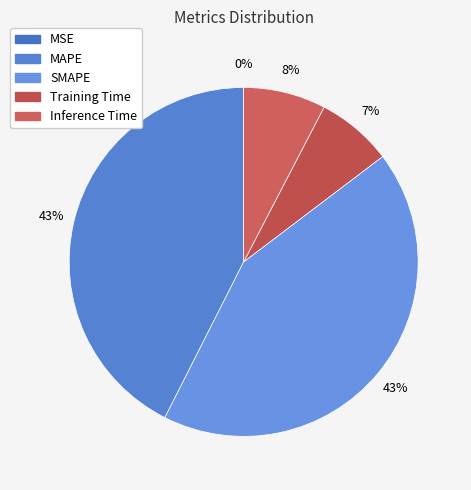

What percentage is the Inference Time slice, to the nearest percent?

8%